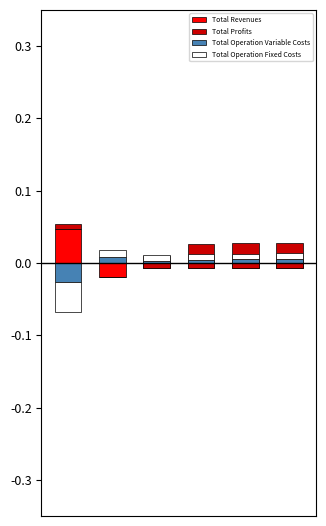

How many data points in Total Operation Variable Costs are above 0?

5